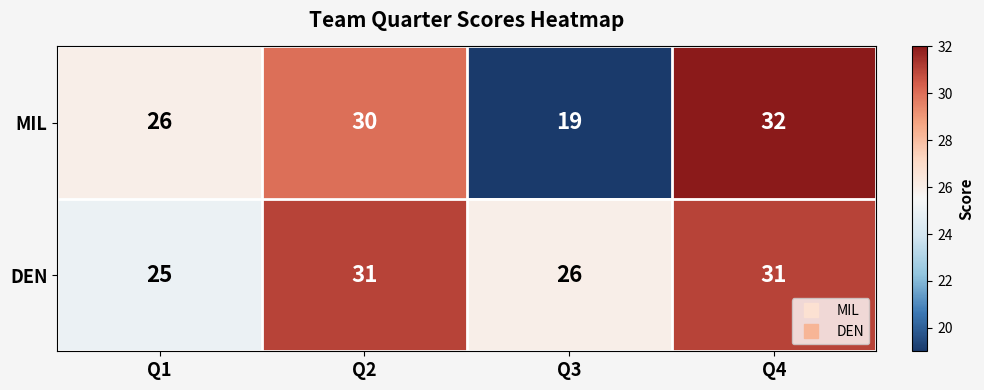

Reading left to right, list all the values displayed in this chart.

MIL: 26	30	19	32
DEN: 25	31	26	31